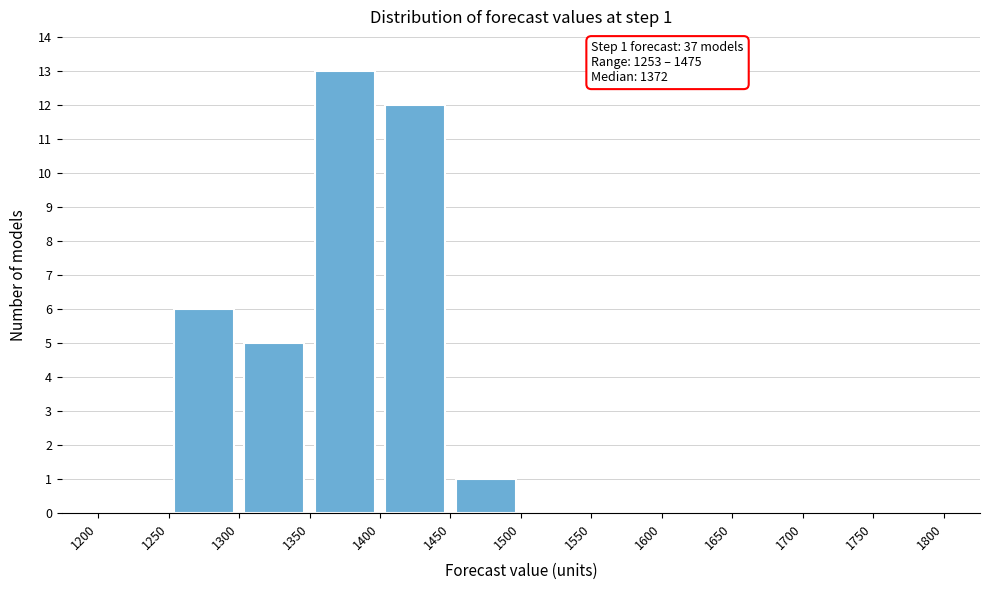

Over which range of the x-axis is the bar tallest?

1350 to 1400